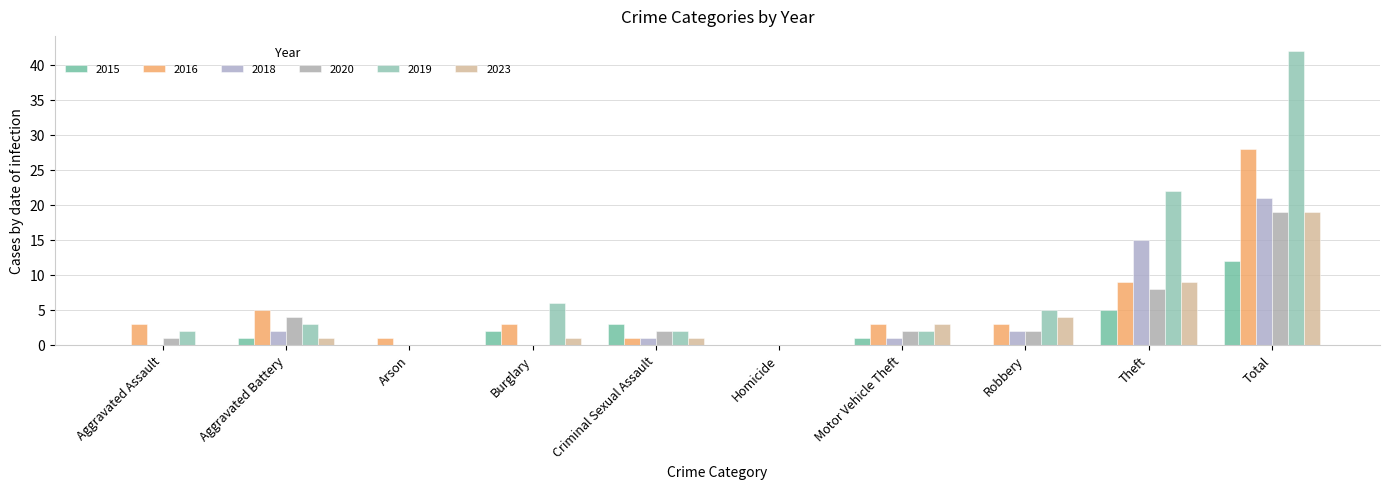

What is the difference between the second highest and second lowest values in the 2016 series?

8